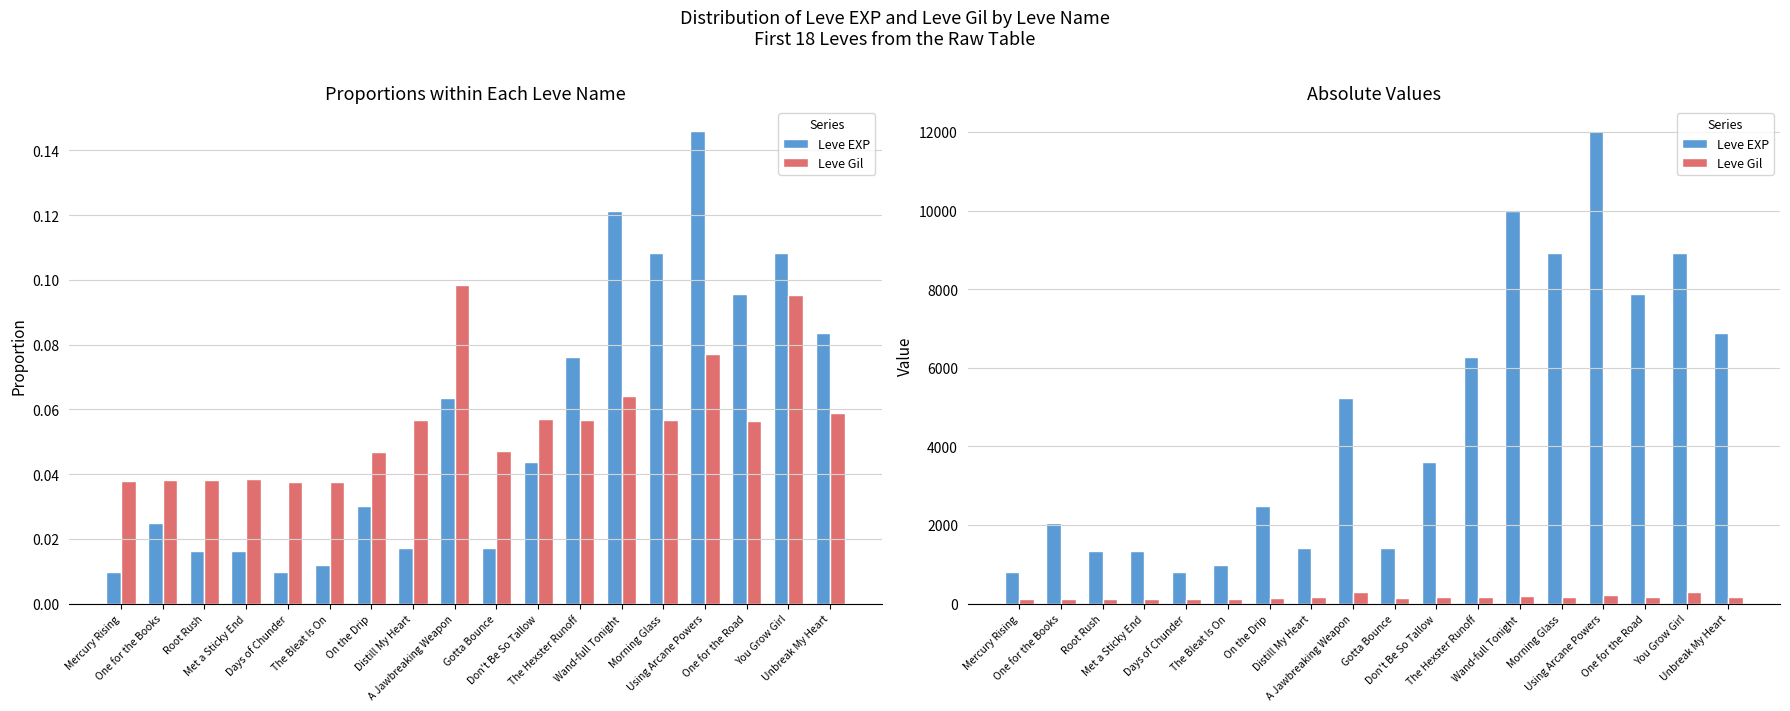

Is the value of Leve EXP at On the Drip greater than the value of Leve Gil at Mercury Rising?

Yes